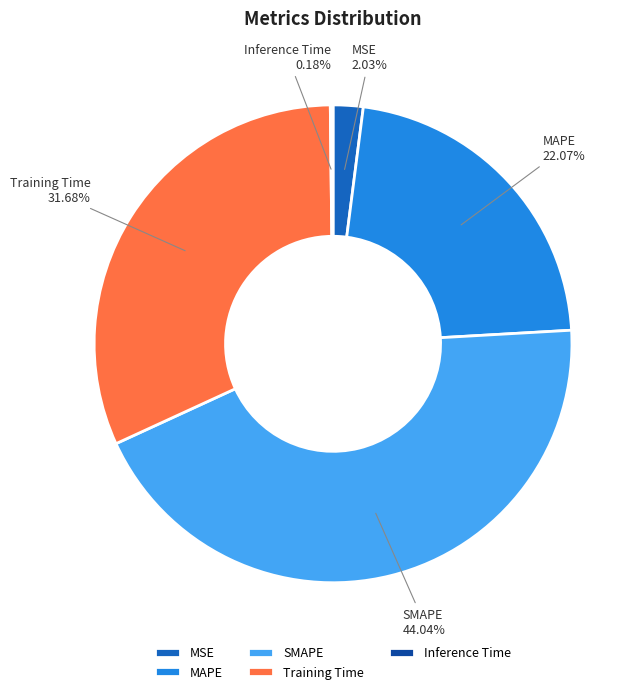

What is the largest slice in the pie chart?

SMAPE